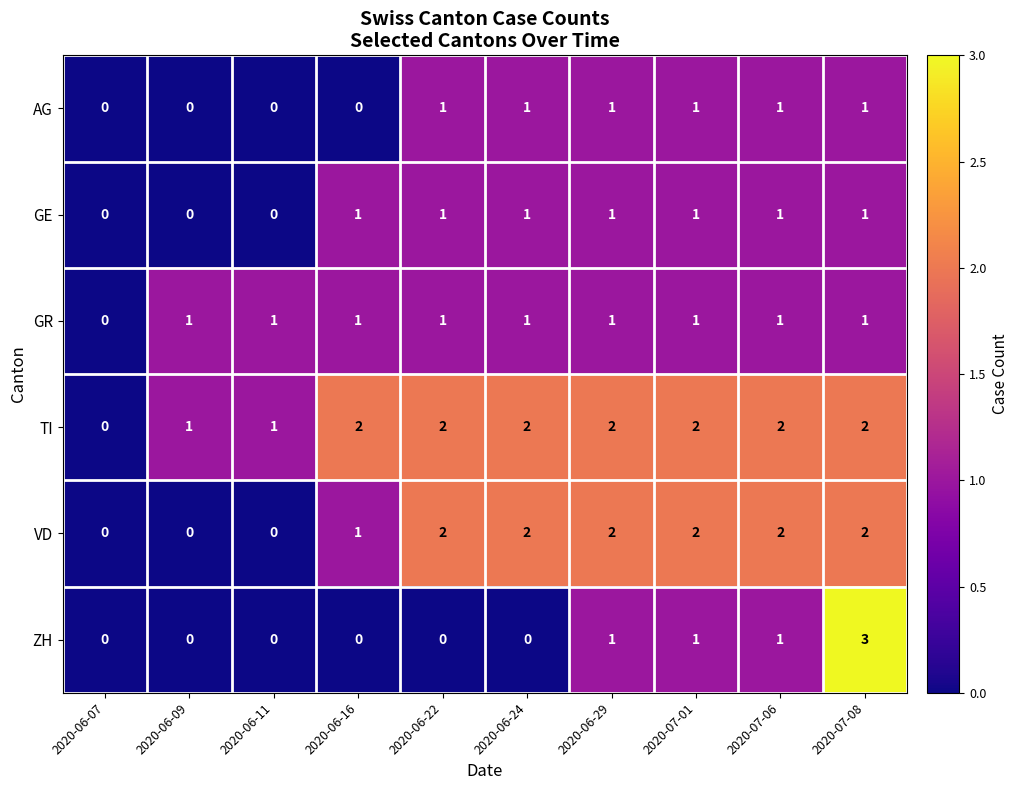

Which series has the widest spread of values?

ZH